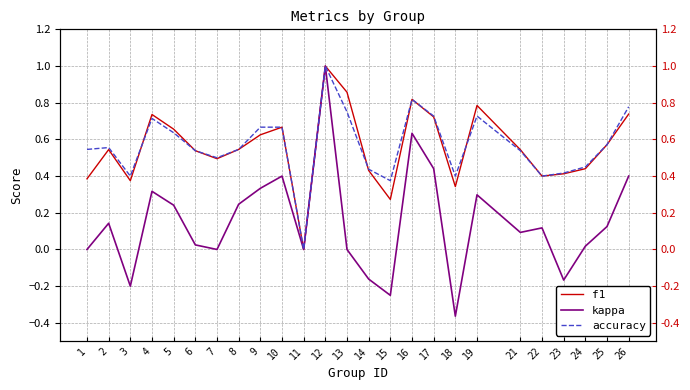

What is the difference between the second highest and minimum values in the kappa series?

1.0